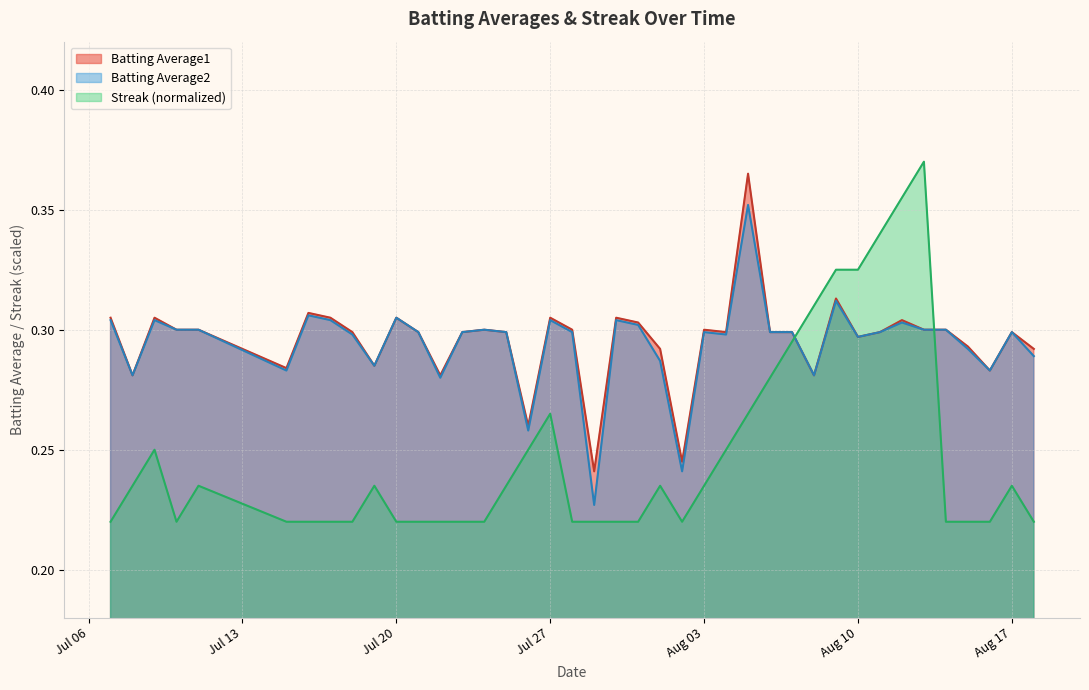

What is the maximum value for Streak?

0.4